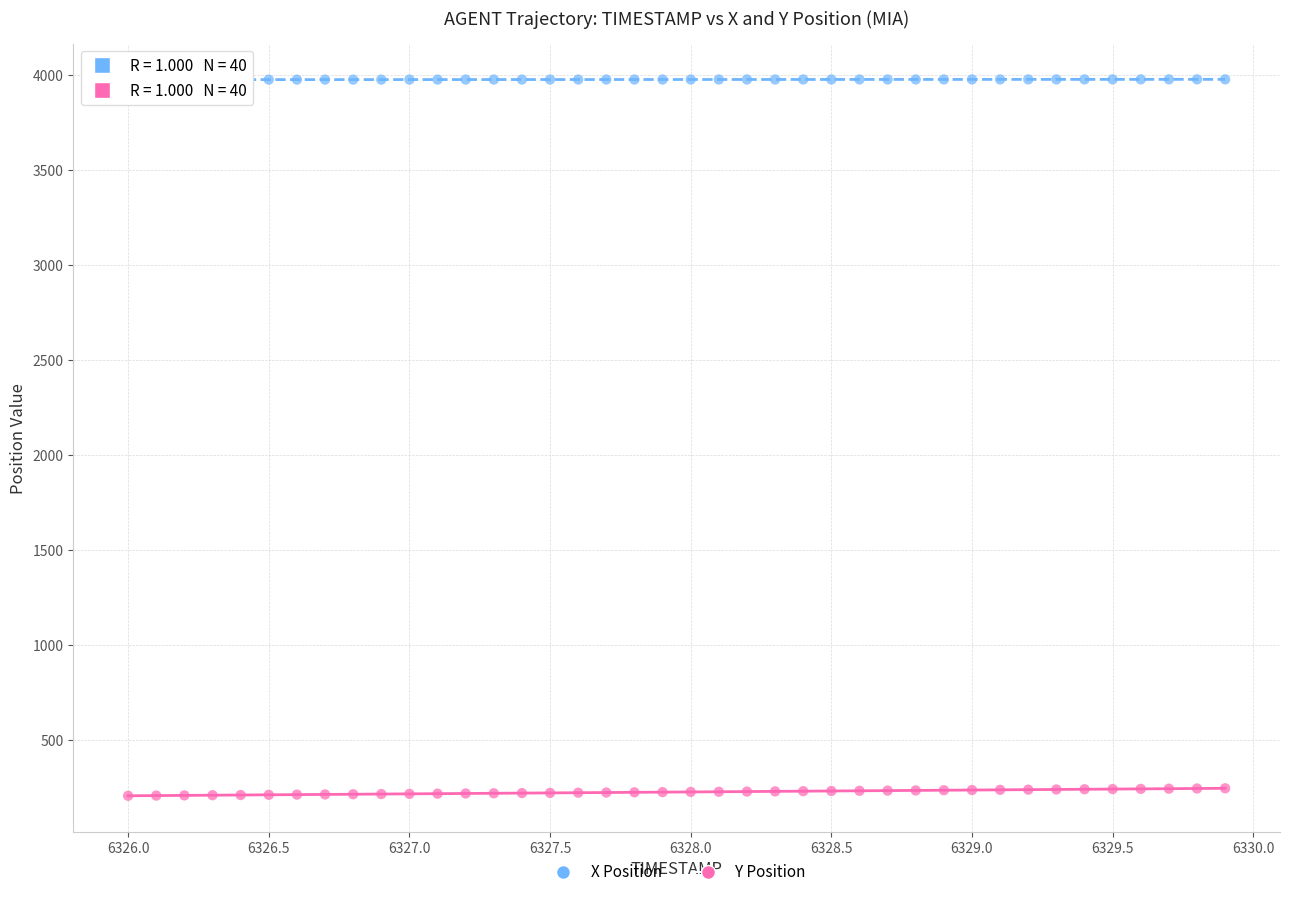

Across all data points, what is the range of Y values (max minus min)?

3772.0